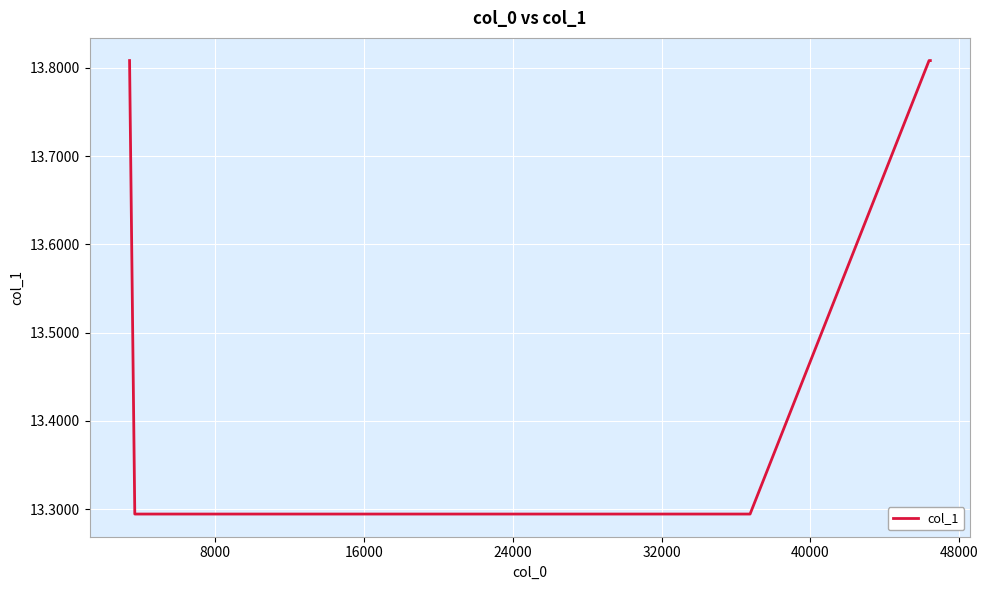

Count the values in the range 13 to 14.

6